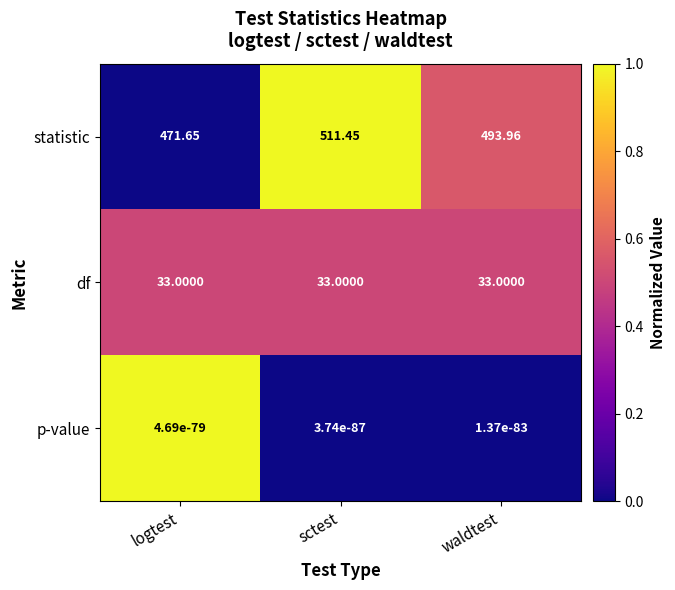

Which series has the largest total across all categories?

statistic